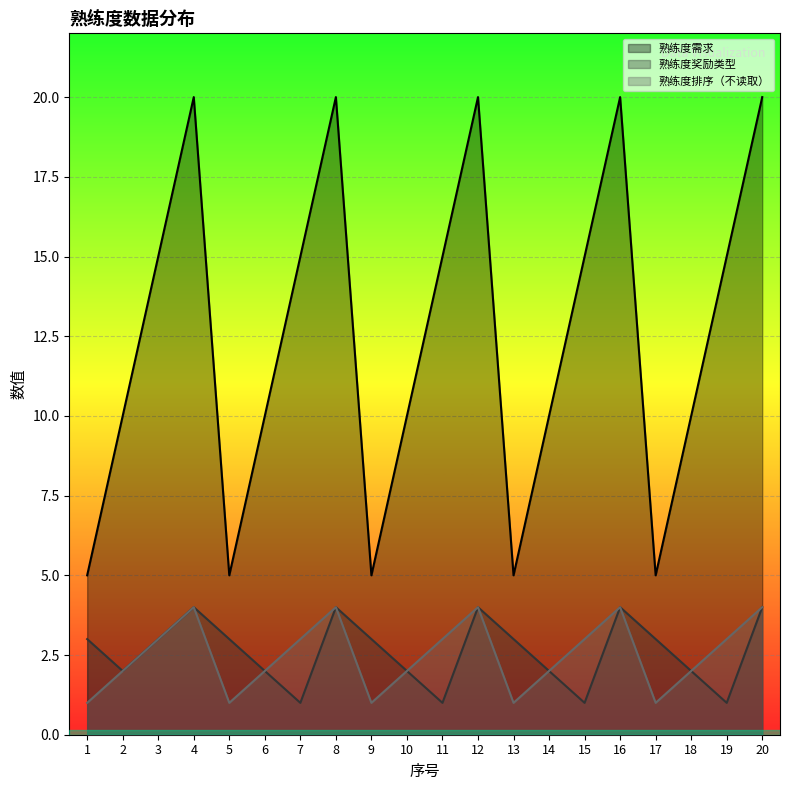

Reading left to right, transcribe all the data shown in this chart.

熟练度需求: 1=5	2=10	3=15	4=20	5=5	6=10	7=15	8=20	9=5	10=10	11=15	12=20	13=5	14=10	15=15	16=20	17=5	18=10	19=15	20=20
熟练度奖励类型: 1=3	2=2	3=3	4=4	5=3	6=2	7=1	8=4	9=3	10=2	11=1	12=4	13=3	14=2	15=1	16=4	17=3	18=2	19=1	20=4
熟练度排序（不读取）: 1=1	2=2	3=3	4=4	5=1	6=2	7=3	8=4	9=1	10=2	11=3	12=4	13=1	14=2	15=3	16=4	17=1	18=2	19=3	20=4